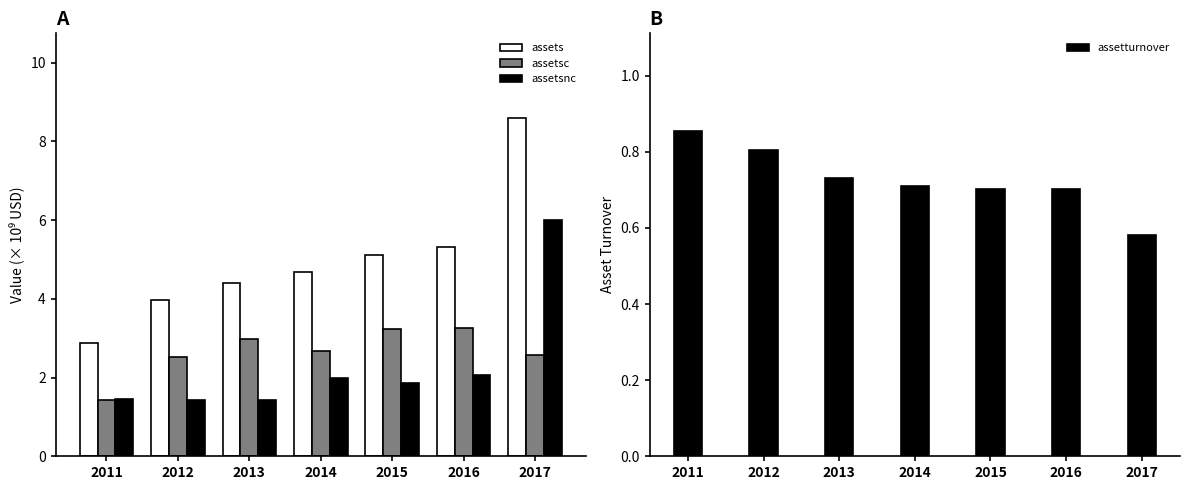

True or false: assetsc has a value of 1.7 at 2012.

False